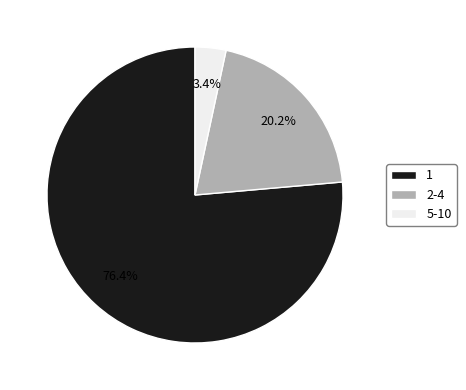

What is the smallest slice in the pie chart?

5-10